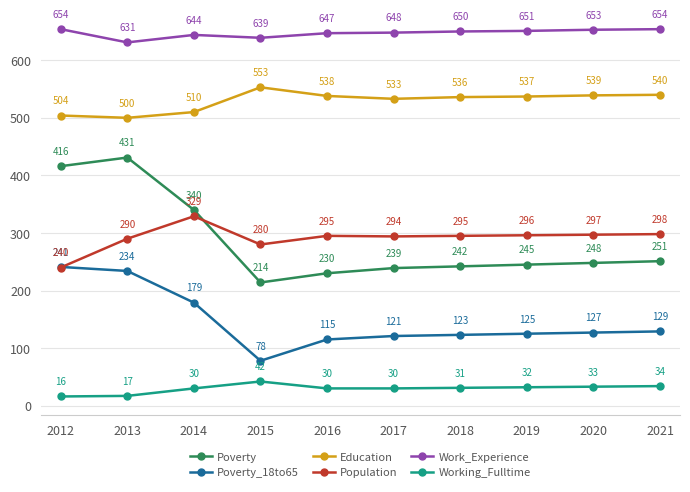

What is the value of the Population point at the 5th from the left?

295